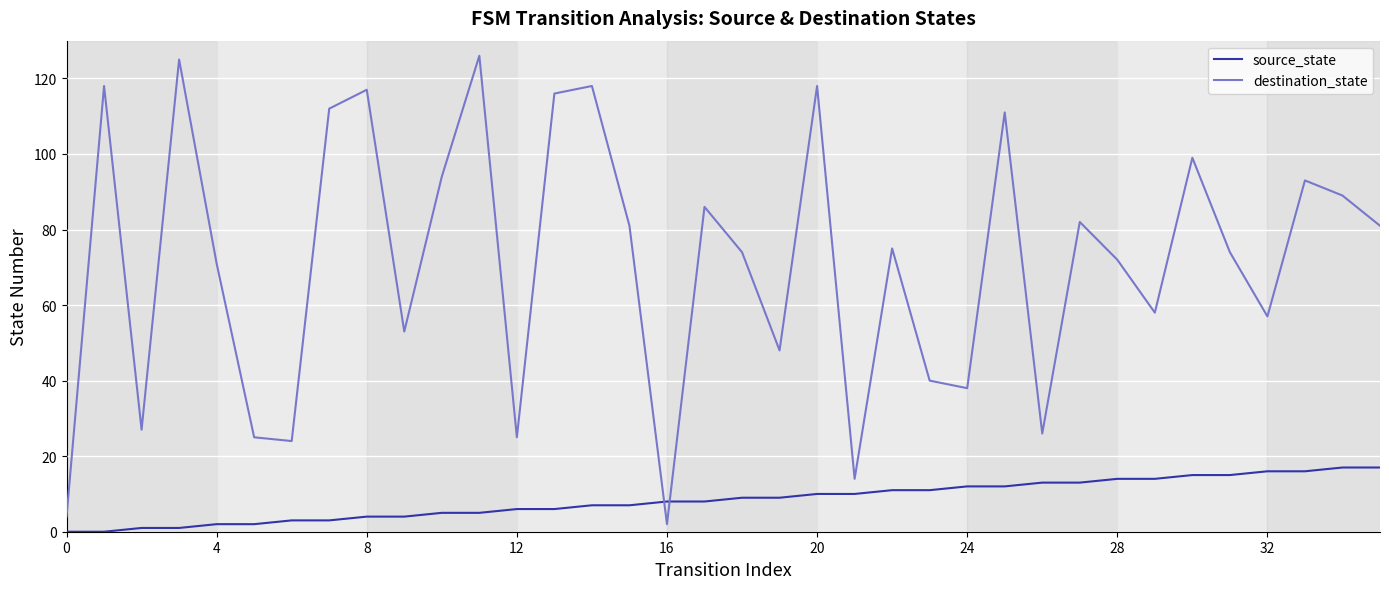

How many values in the destination_state series are below 75?

18